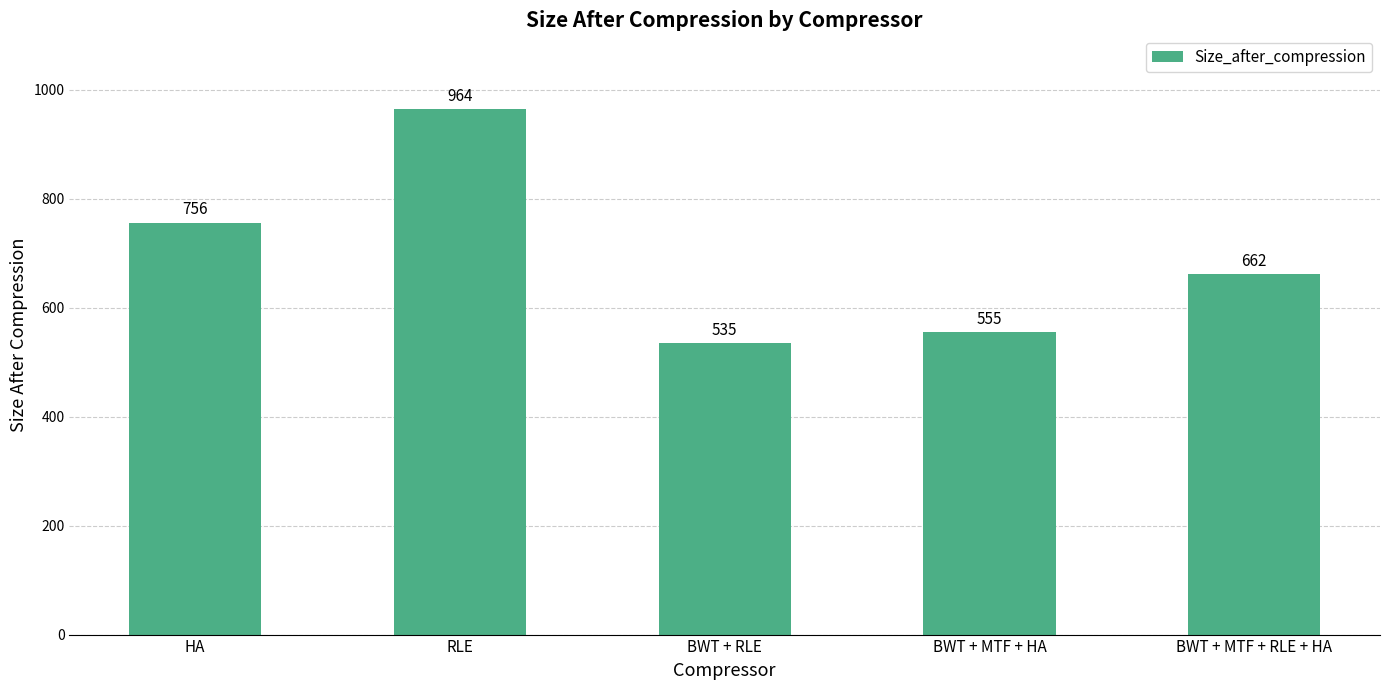

How many data points does each series have?

5